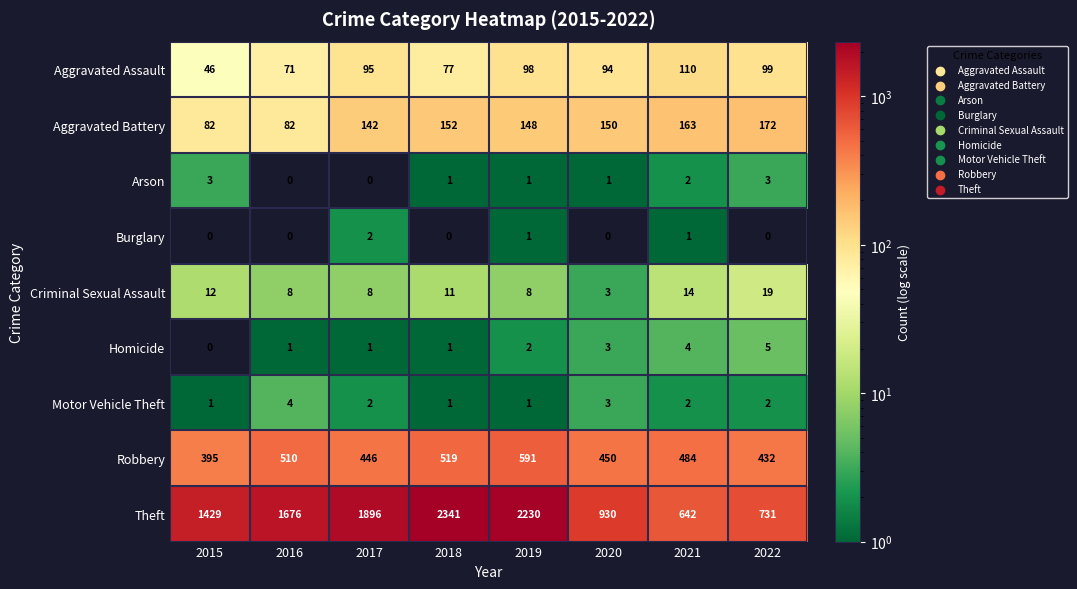

True or false: Arson has a value of 1 at 2020.

True